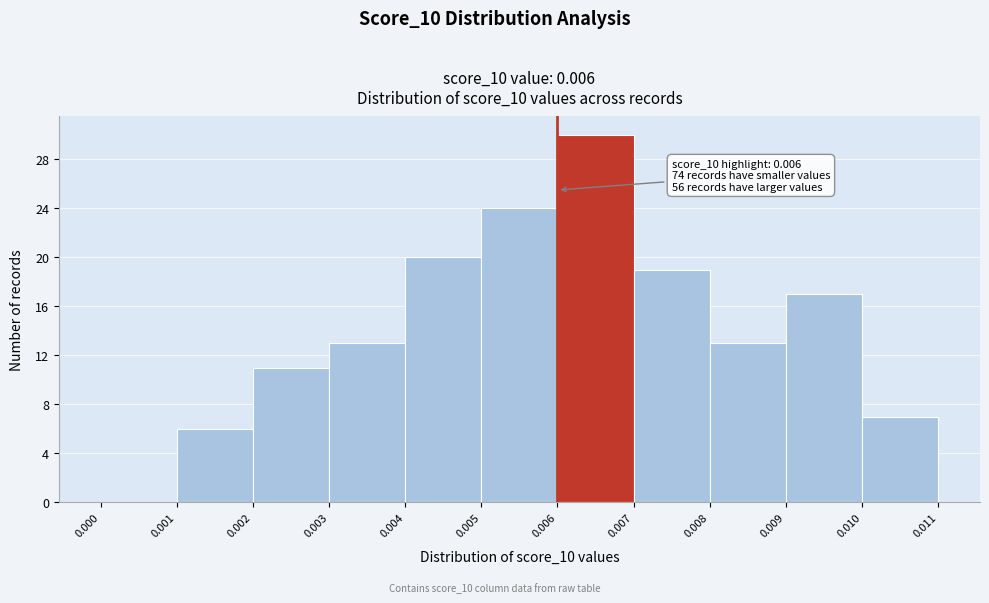

Over which range of the x-axis is the bar tallest?

0.006 to 0.007